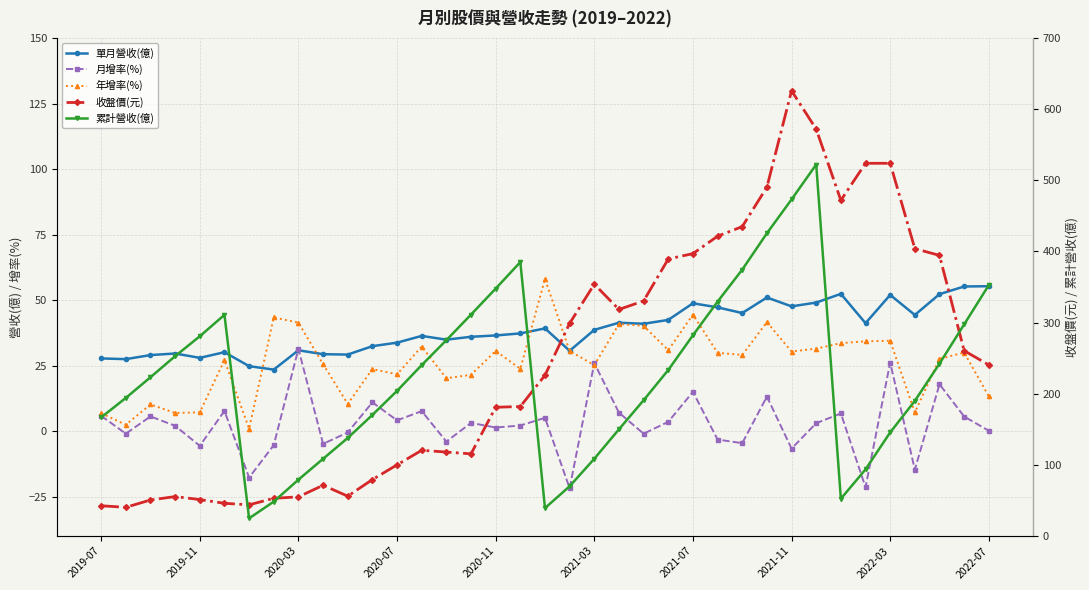

What position from the left is 2019-07?

1